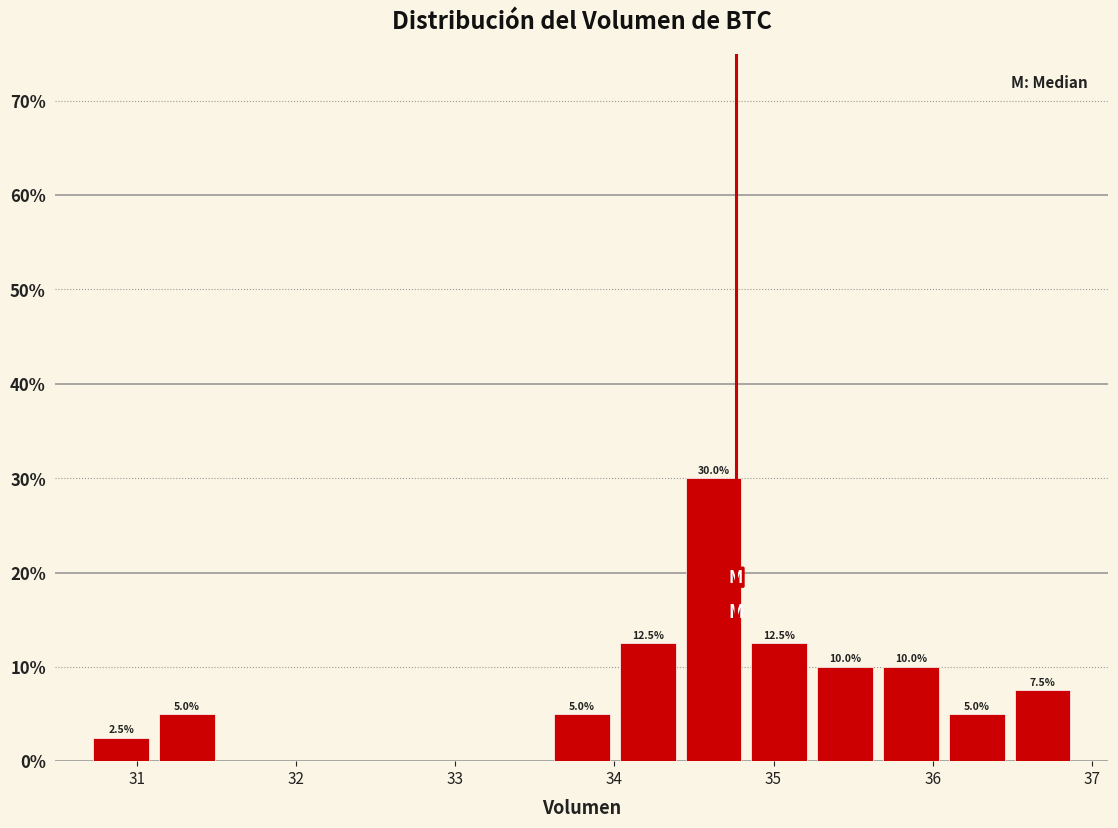

Over which range of the x-axis is the bar tallest?

34.4 to 34.8